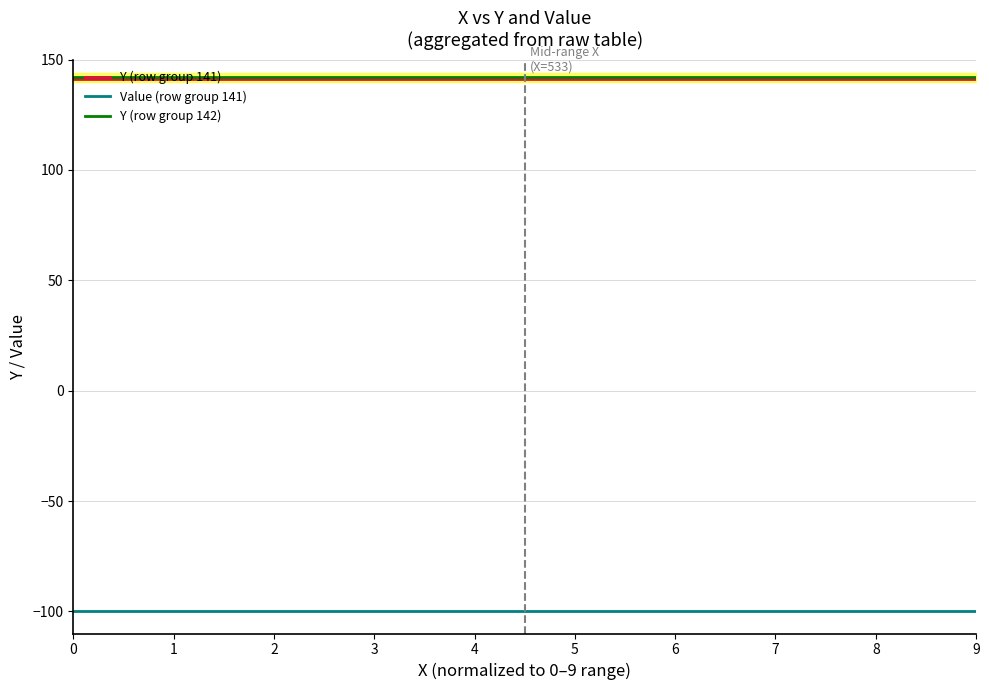

How many data points does each series have?

37